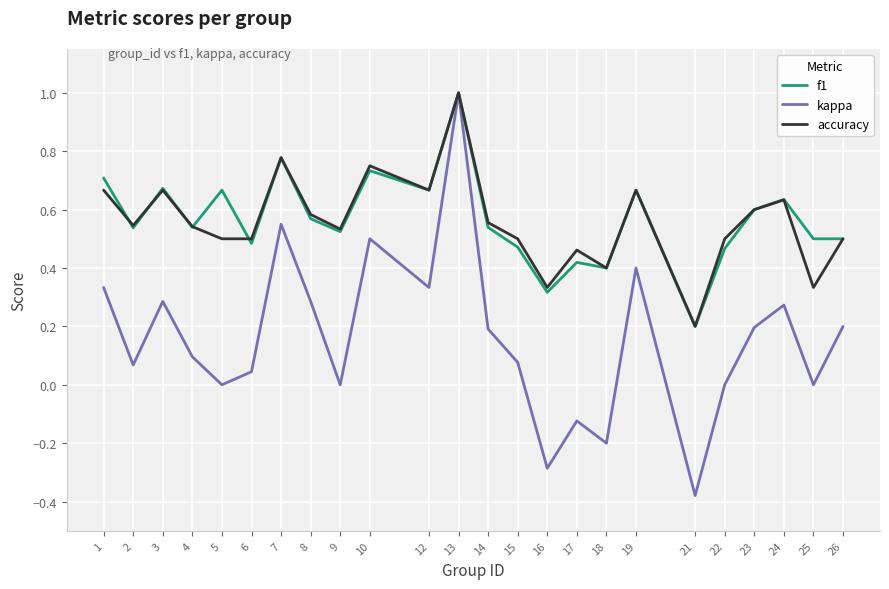

Where does the kappa series first go above 0?

1